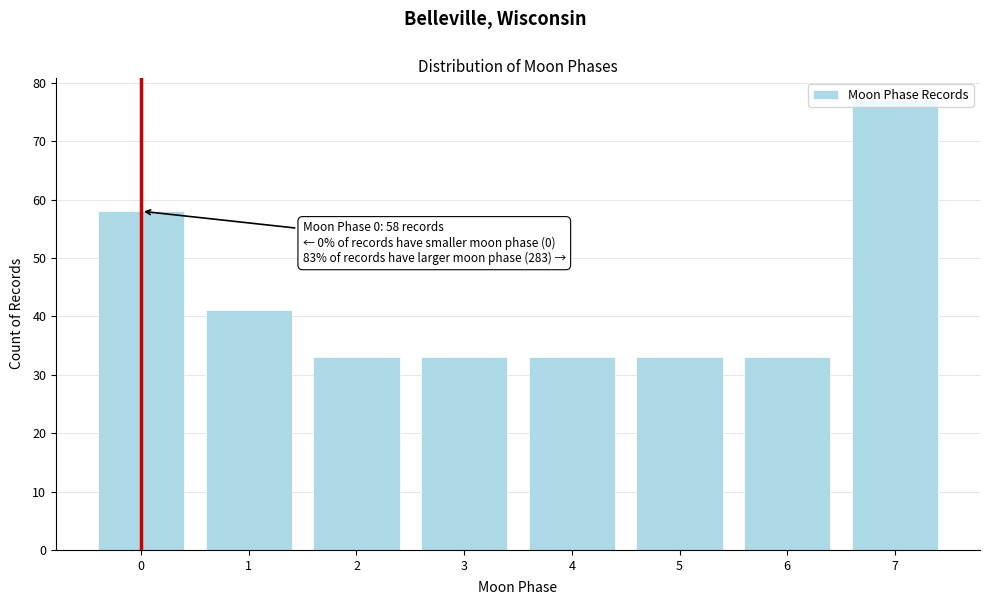

What is the smallest value displayed?

33